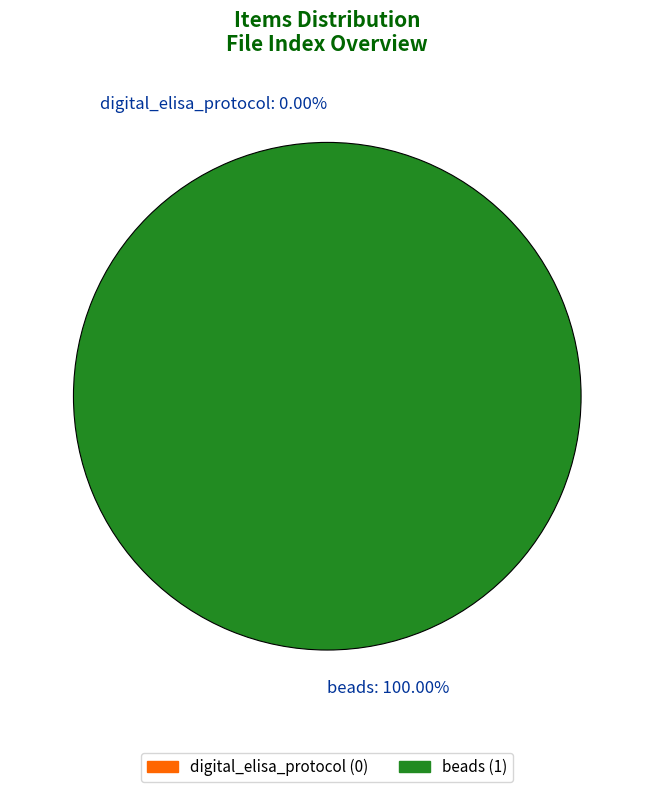

What is the total percentage of digital_elisa_protocol and beads?

100.0%